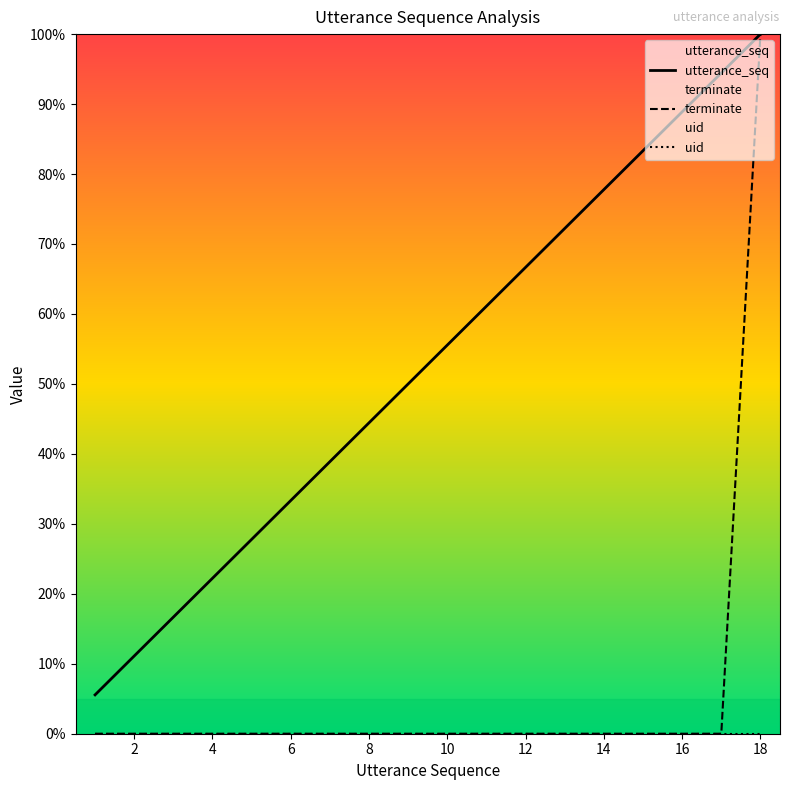

How many positive values does the terminate series have?

1